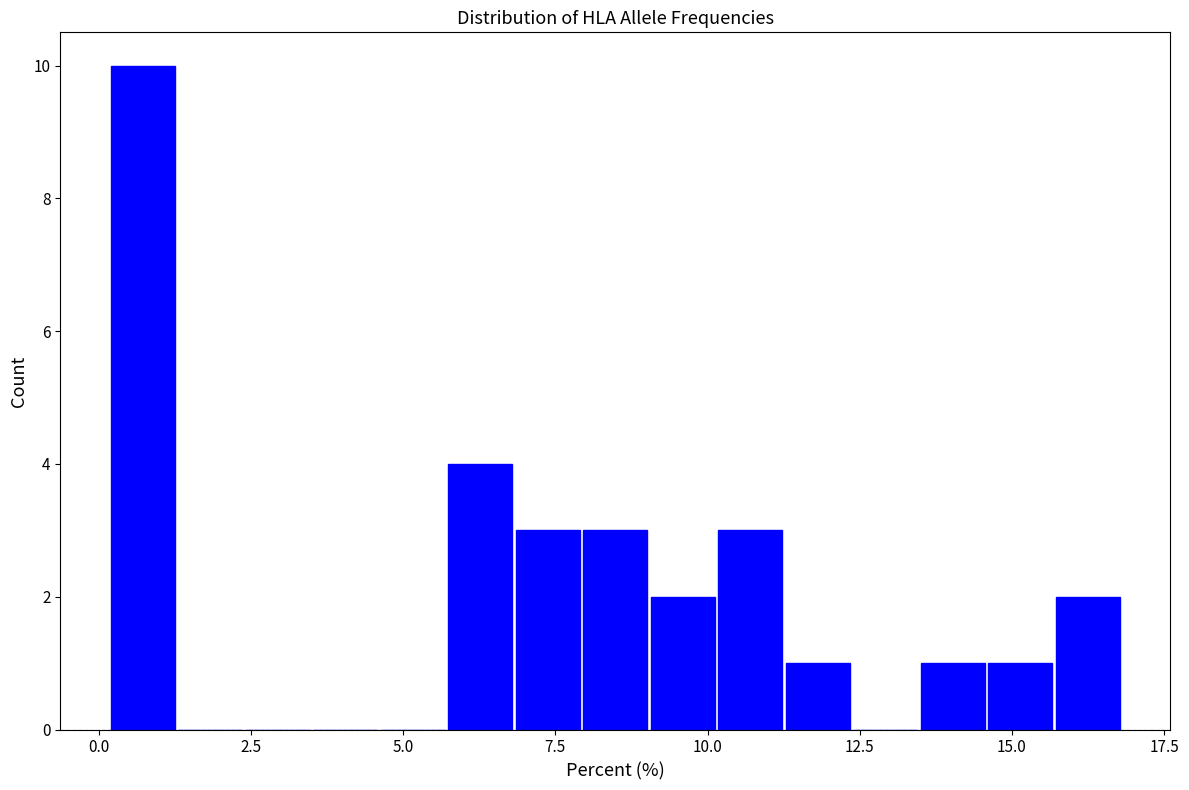

Around what value on the x-axis is the tallest bar? Give the approximate position of its centre, as read against the axis.

0.5